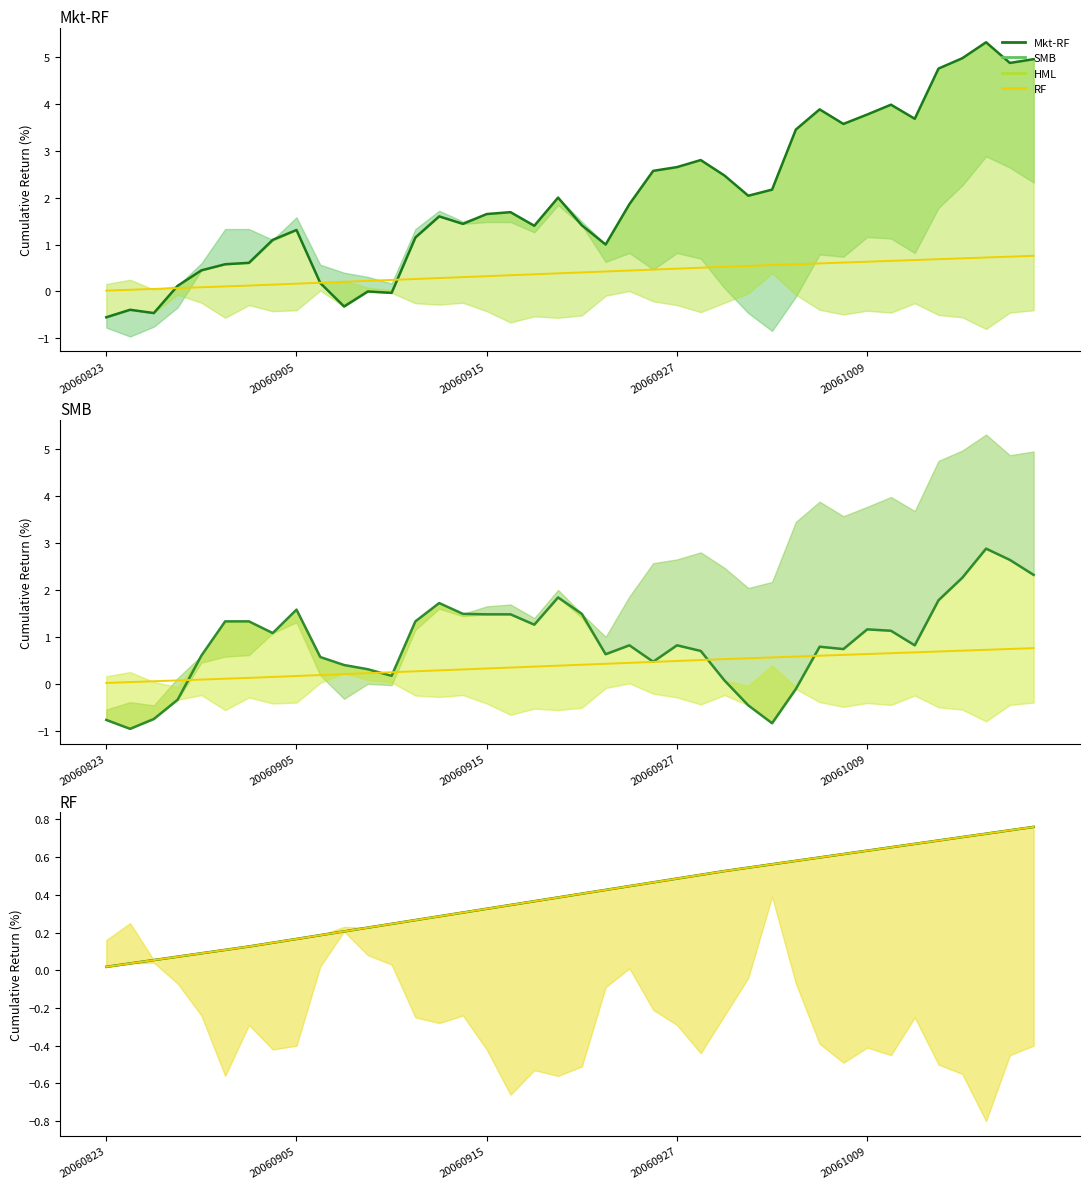

After their last crossing, which series has the higher values: RF or Mkt-RF?

Mkt-RF